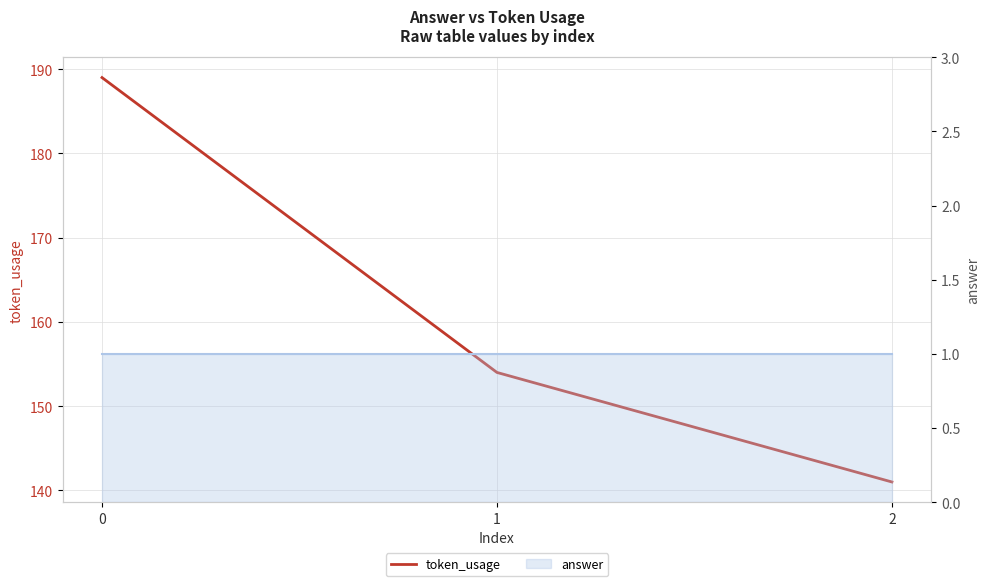

What is the sum of all answer values?

3